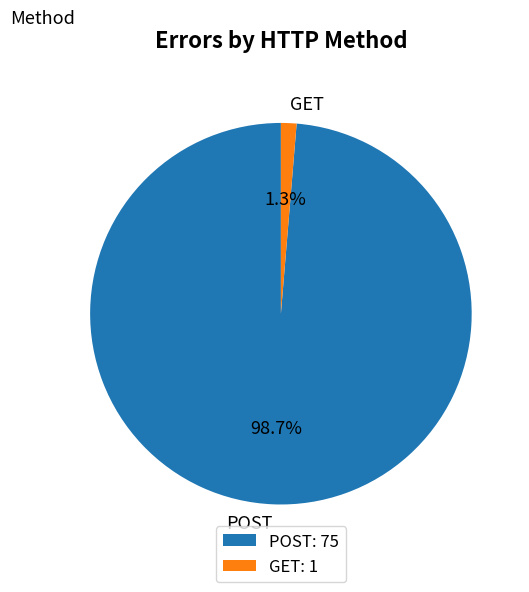

To the nearest percent, what is the average slice percentage?

50%